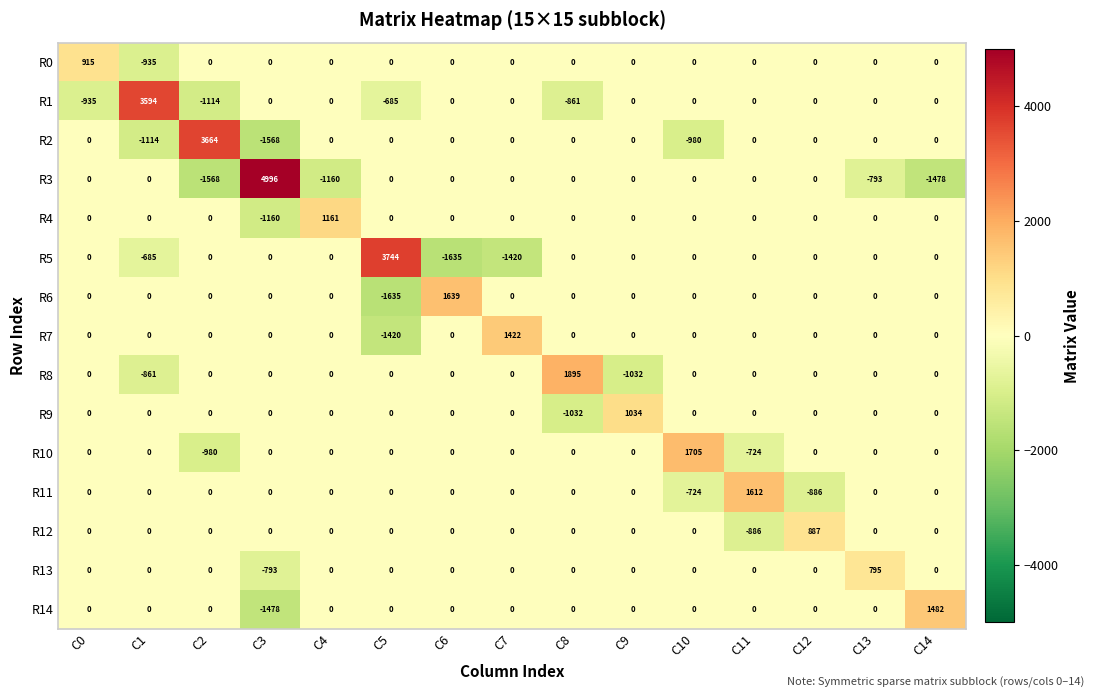

At how many categories does at least one series exceed 2303?

4